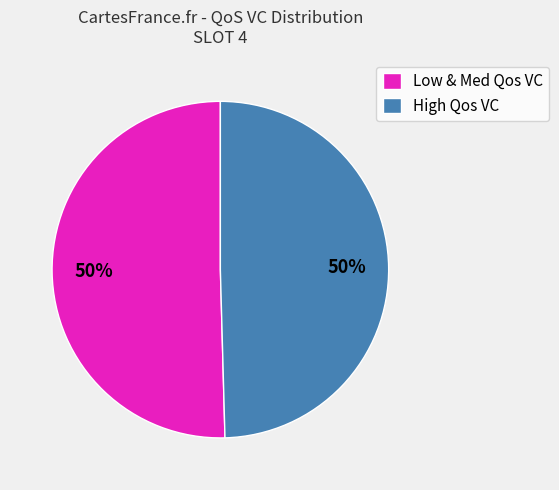

How many segments does this pie chart have?

2